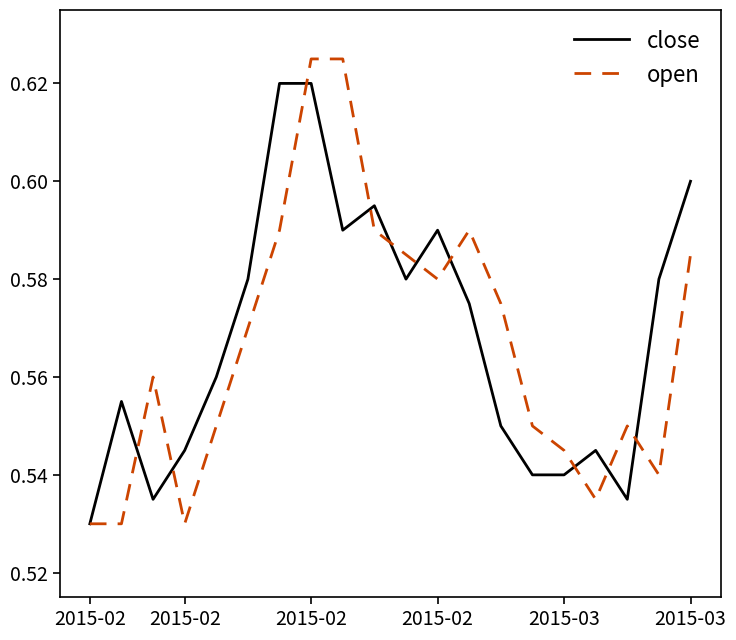

List the series in order of their peak value, highest first.

open, close